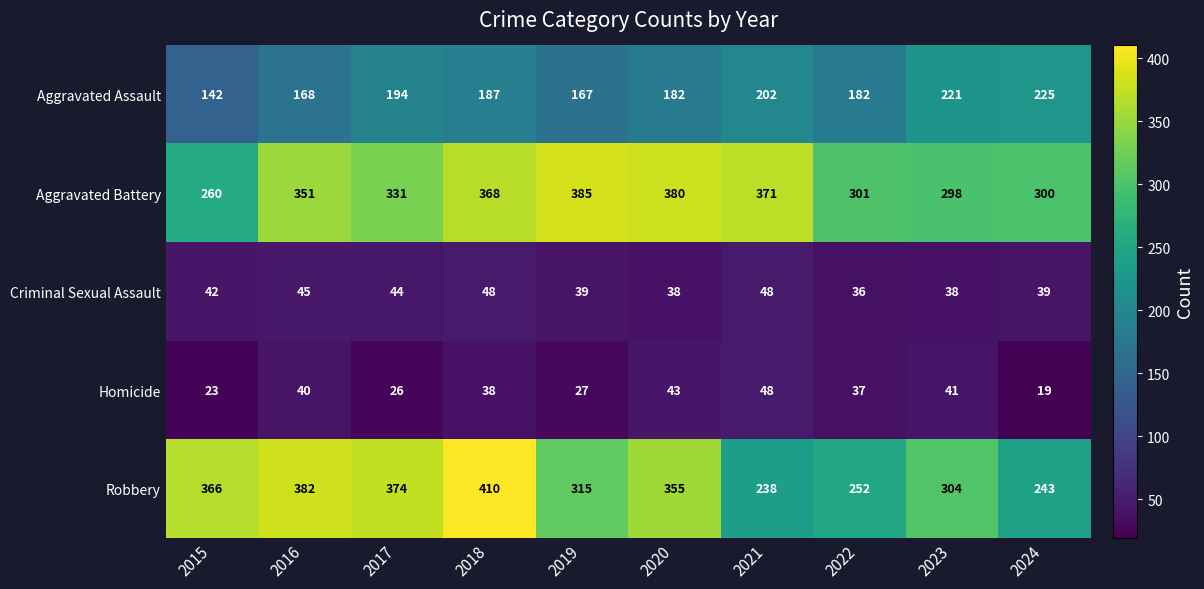

What is the smallest value displayed?

19